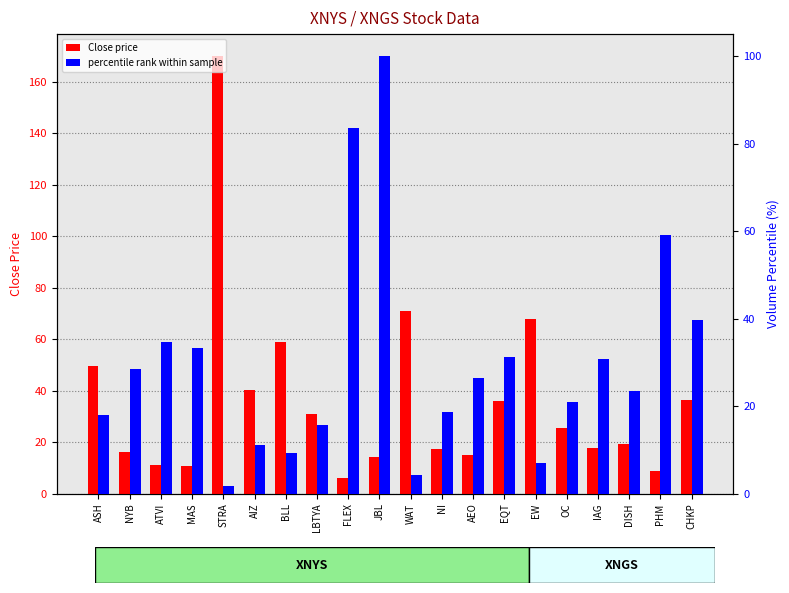

At which category is the sum across all series the highest?

STRA